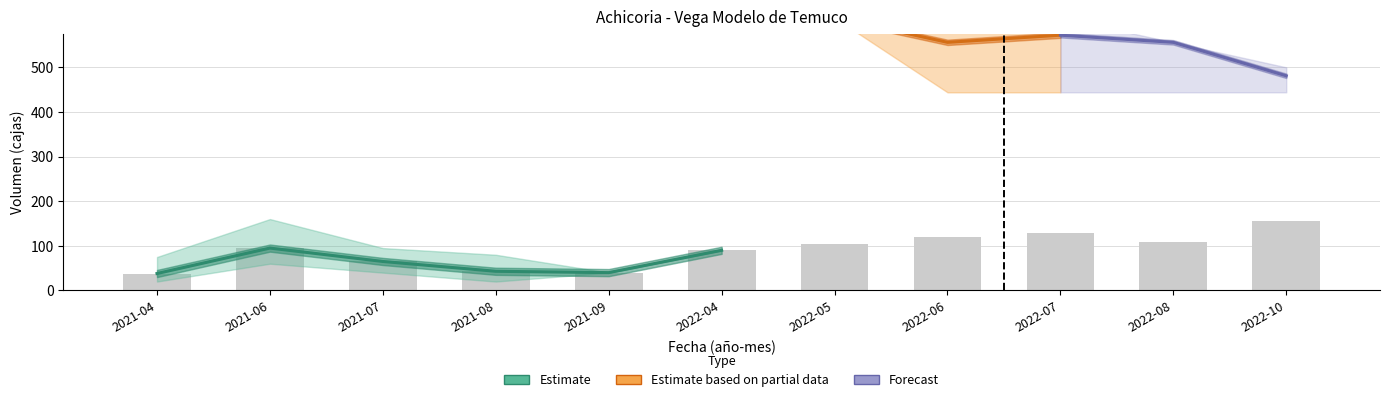

What is the label of the 7th bar from the right?

2021-09